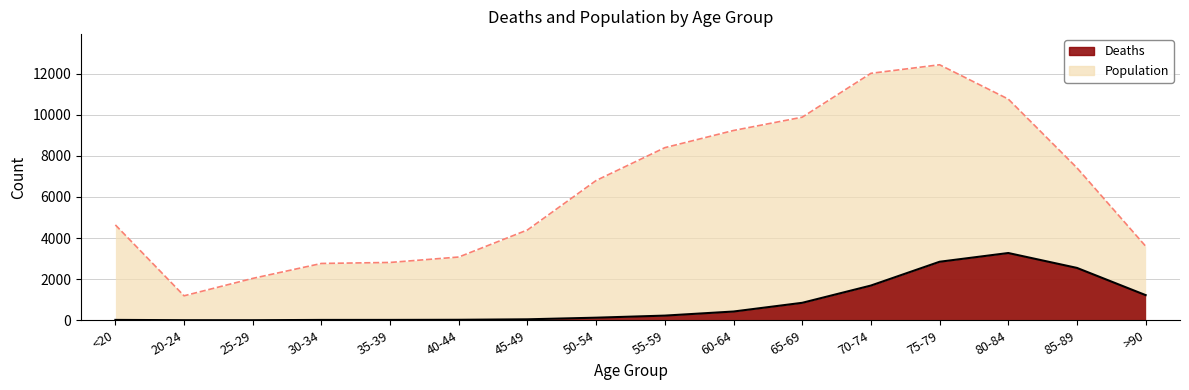

In Population, how many points are higher than both neighbors (excluding endpoints)?

1